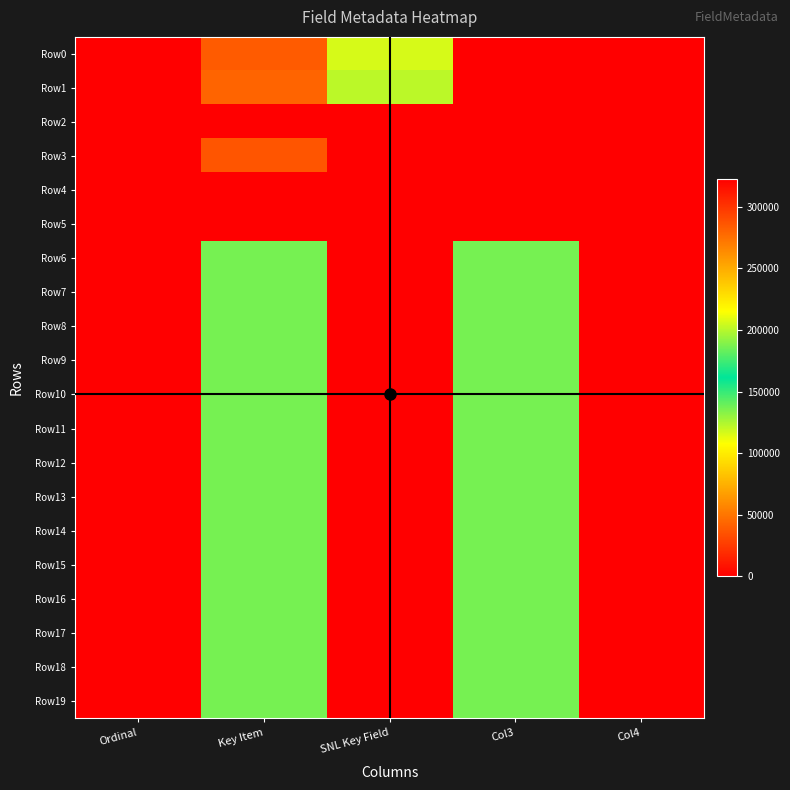

Reading right to left, list all the values displayed in this chart.

Row0: Col4=0	Col3=0	SNL Key Field=116149	Key Item=38486	Ordinal=0
Row1: Col4=0	Col3=0	SNL Key Field=121800	Key Item=42721	Ordinal=0
Row2: Col4=0	Col3=0	SNL Key Field=0	Key Item=0	Ordinal=0
Row3: Col4=0	Col3=0	SNL Key Field=0	Key Item=35983	Ordinal=0
Row4: Col4=0	Col3=0	SNL Key Field=0	Key Item=0	Ordinal=0
Row5: Col4=0	Col3=0	SNL Key Field=0	Key Item=0	Ordinal=0
Row6: Col4=322881	Col3=136365	SNL Key Field=322867	Key Item=136281	Ordinal=0
Row7: Col4=322882	Col3=136371	SNL Key Field=322868	Key Item=136287	Ordinal=0
Row8: Col4=322883	Col3=136377	SNL Key Field=322869	Key Item=136293	Ordinal=0
Row9: Col4=322884	Col3=136383	SNL Key Field=322870	Key Item=136299	Ordinal=0
Row10: Col4=322885	Col3=136389	SNL Key Field=322871	Key Item=136305	Ordinal=0
Row11: Col4=322886	Col3=136395	SNL Key Field=322872	Key Item=136311	Ordinal=0
Row12: Col4=322887	Col3=136401	SNL Key Field=322873	Key Item=136317	Ordinal=0
Row13: Col4=322888	Col3=136407	SNL Key Field=322874	Key Item=136323	Ordinal=0
Row14: Col4=322889	Col3=136413	SNL Key Field=322875	Key Item=136329	Ordinal=0
Row15: Col4=322890	Col3=136419	SNL Key Field=322876	Key Item=136335	Ordinal=0
Row16: Col4=322891	Col3=136425	SNL Key Field=322877	Key Item=136341	Ordinal=0
Row17: Col4=322892	Col3=136431	SNL Key Field=322878	Key Item=136347	Ordinal=0
Row18: Col4=322893	Col3=136437	SNL Key Field=322879	Key Item=136353	Ordinal=0
Row19: Col4=322894	Col3=136443	SNL Key Field=322880	Key Item=136359	Ordinal=0